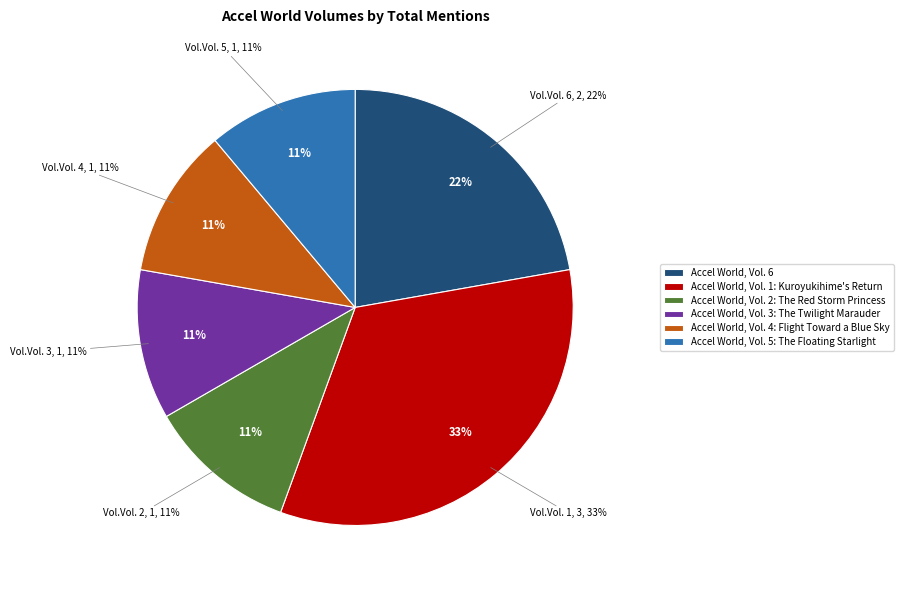

To the nearest percent, what percentage of the pie is Accel World, Vol. 1: Kuroyukihime's Return?

33%